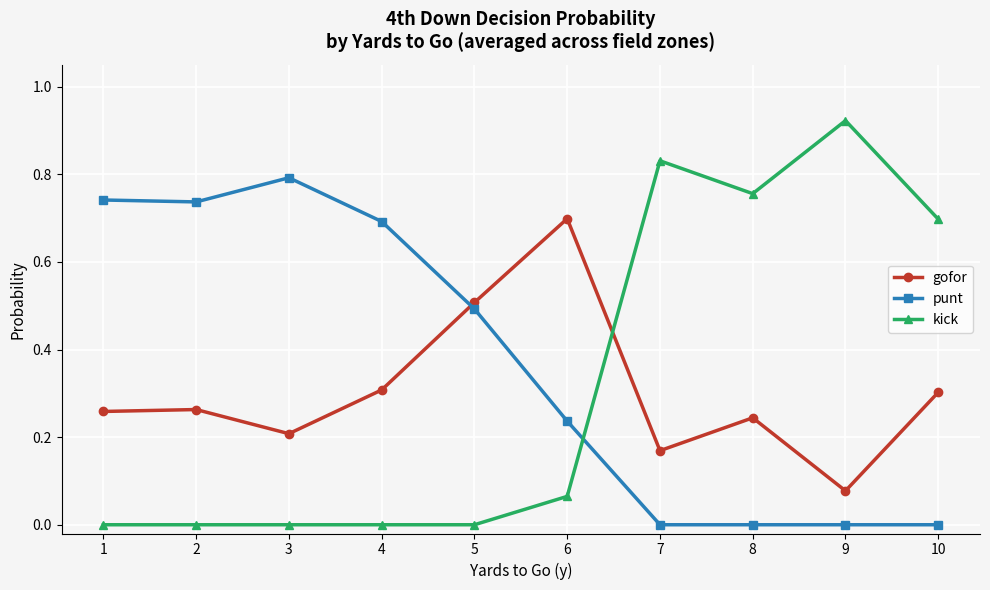

Which series has the largest total across all categories?

punt